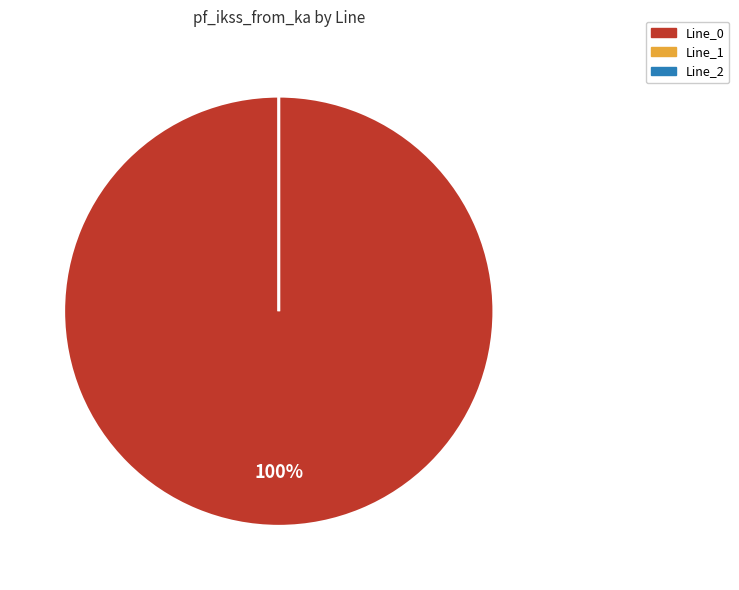

How much of the chart is everything except Line_1?

100.0%